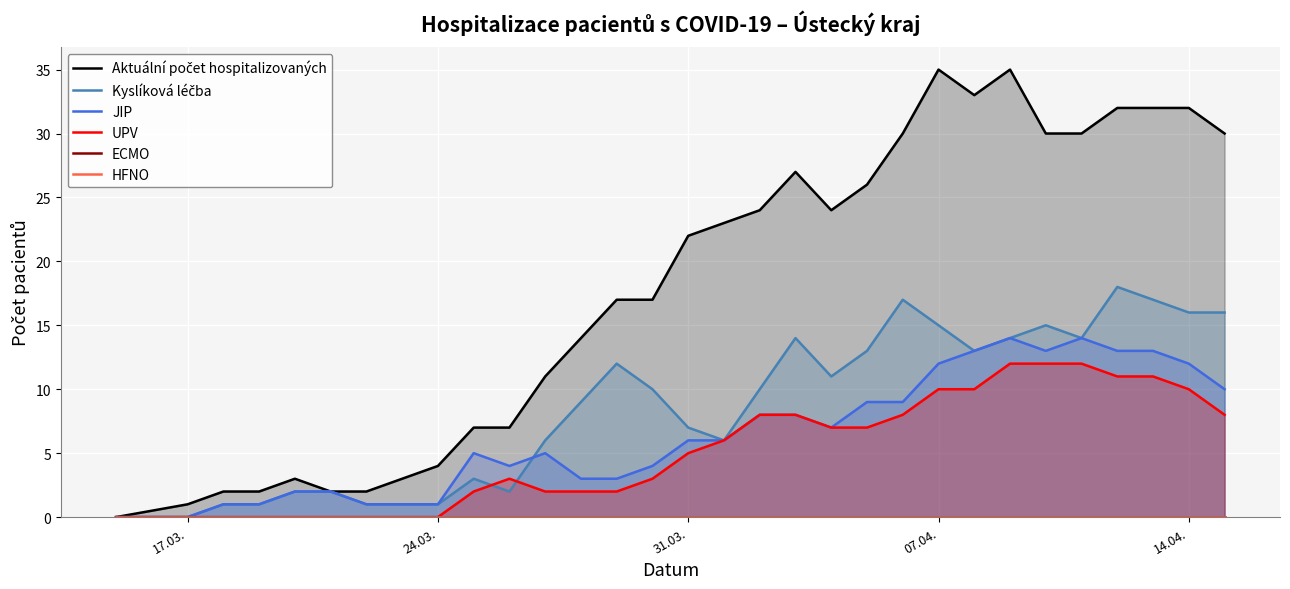

What is the highest value of the UPV series?

12